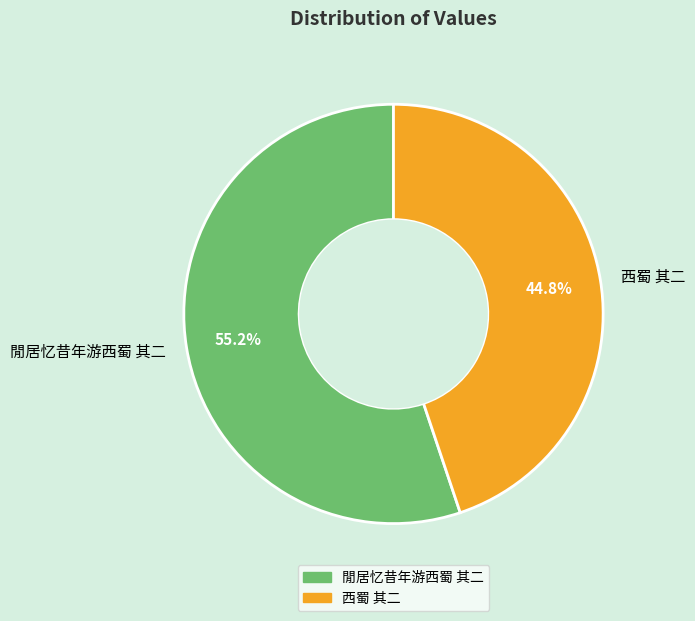

What is the largest slice in the pie chart?

閒居忆昔年游西蜀 其二